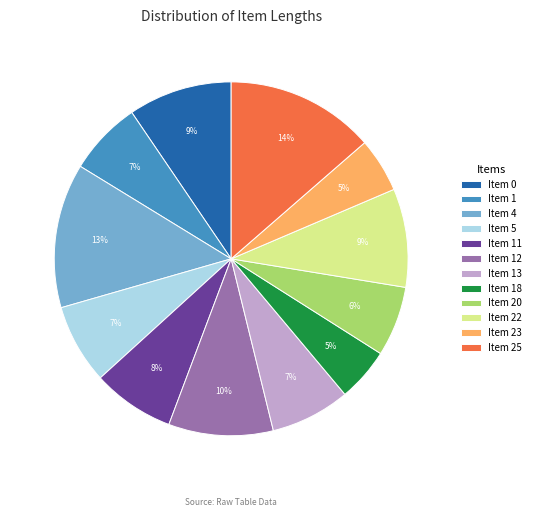

Do Item 0 and Item 20 together represent more than half of the pie?

No